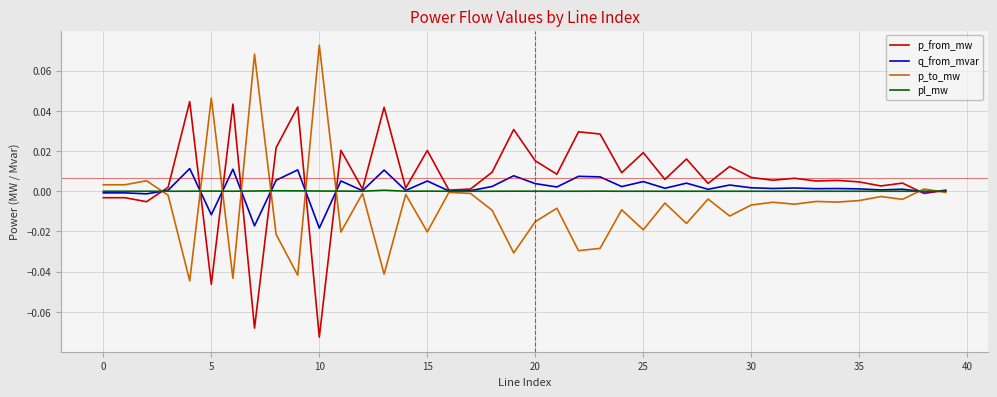

Which series has the largest total across all categories?

p_from_mw